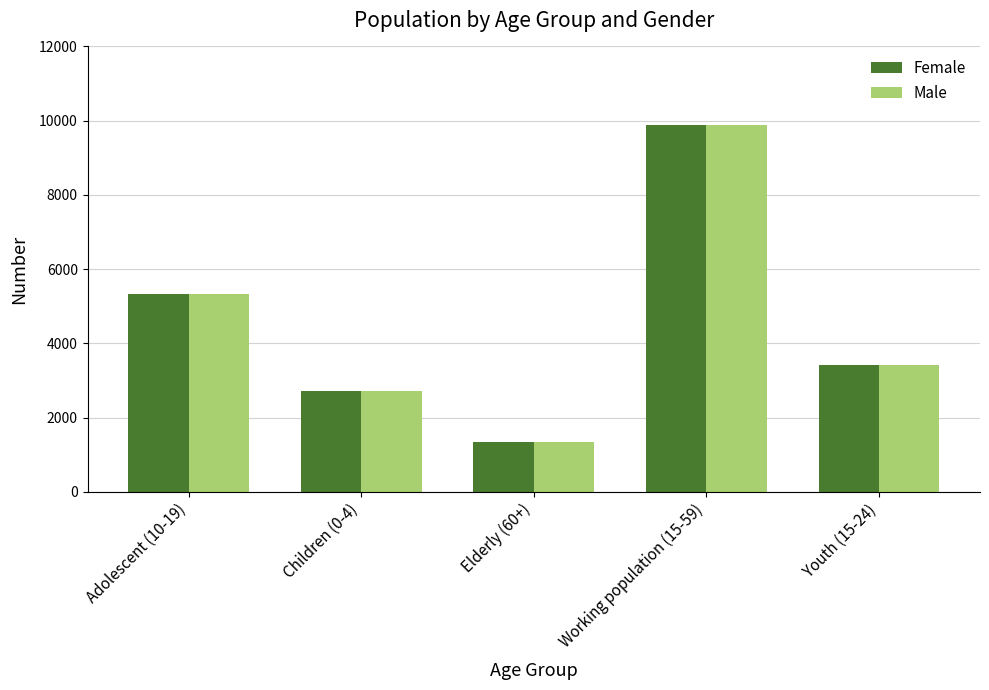

How many categories are shown in the chart?

5